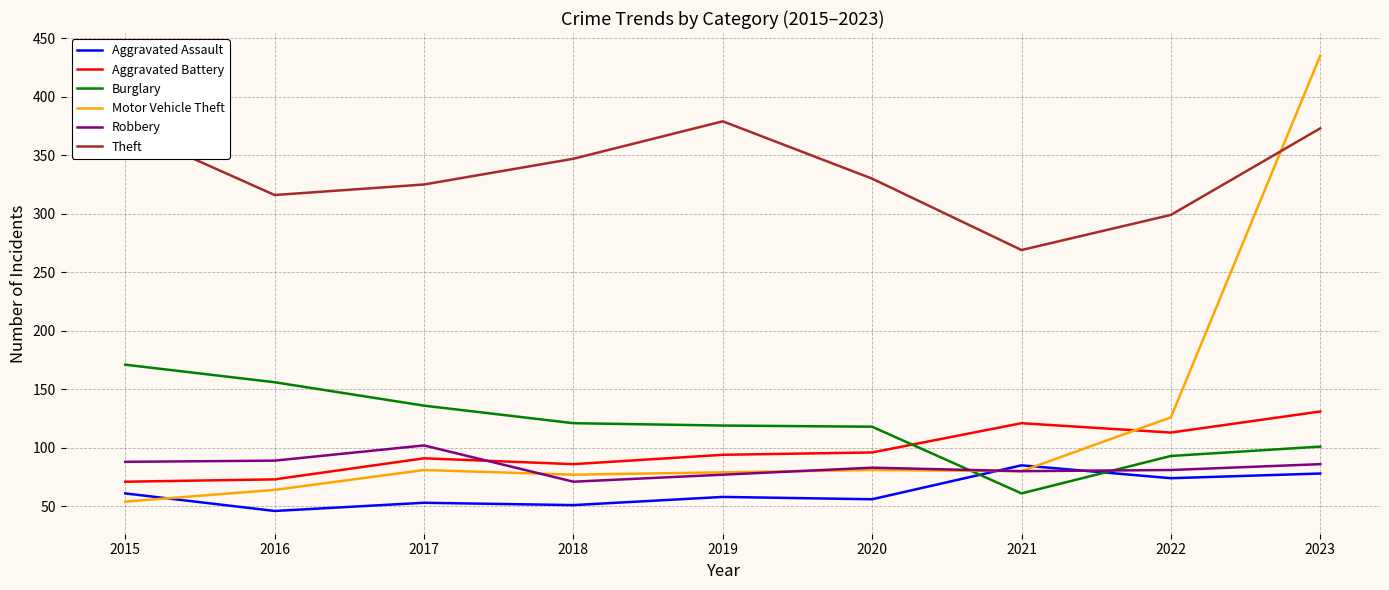

Is this an area chart (filled region under the line)?

No